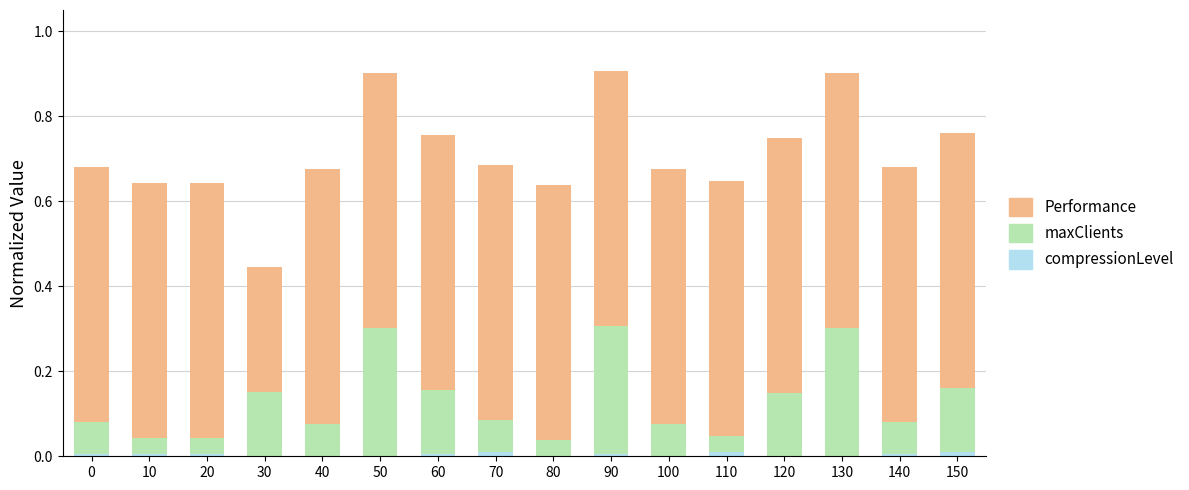

Are the bars horizontal?

No